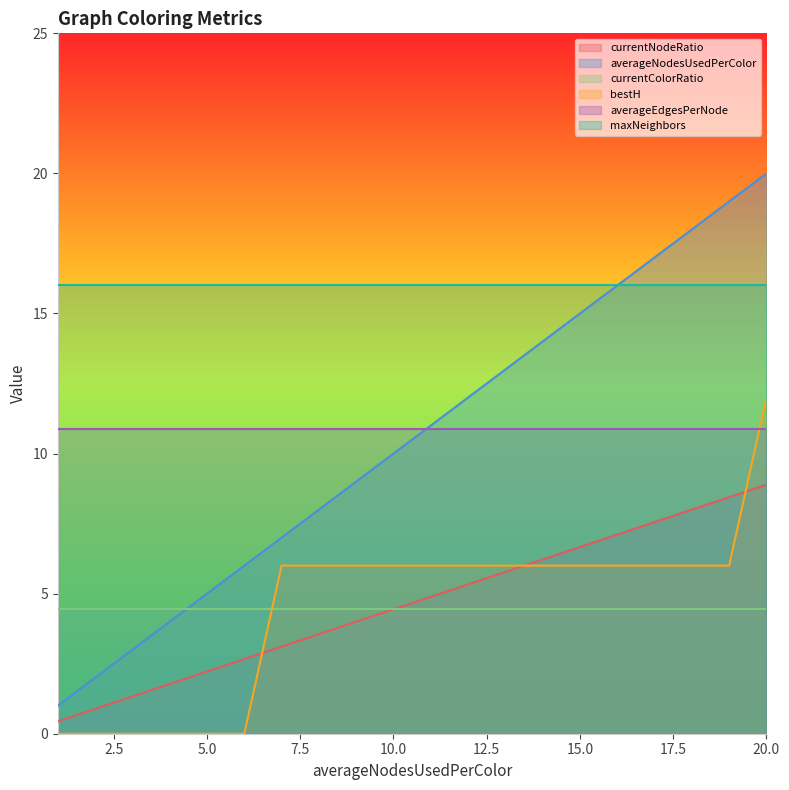

Is the value of bestH at 4 greater than the value of averageNodesUsedPerColor at 5?

No